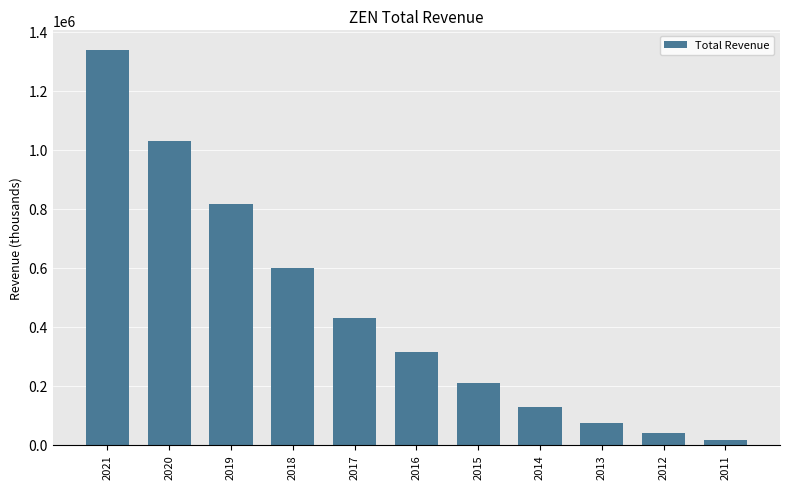

Reading left to right, list all the values displayed in this chart.

1338600	1029600	816400	598700	430200	312800	208800	127000	72000	38200	15600